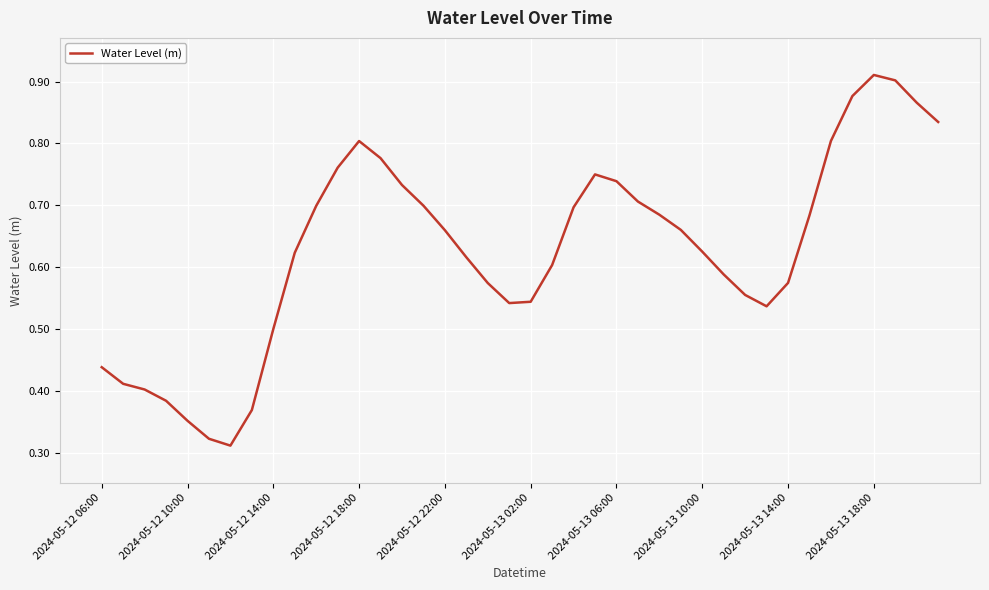

True or false: the data shows 0.3 at 2024-05-12 14:00.

False